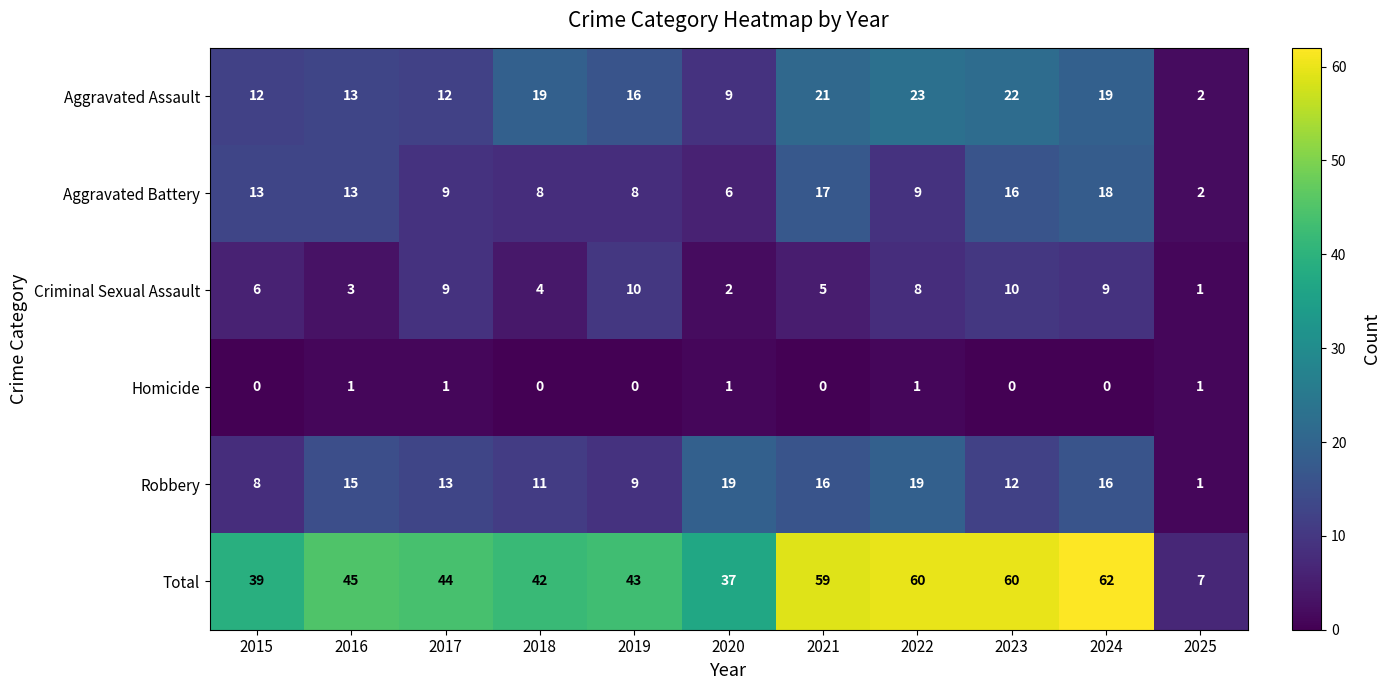

The Robbery series shows 12 at 2023. True or false?

True